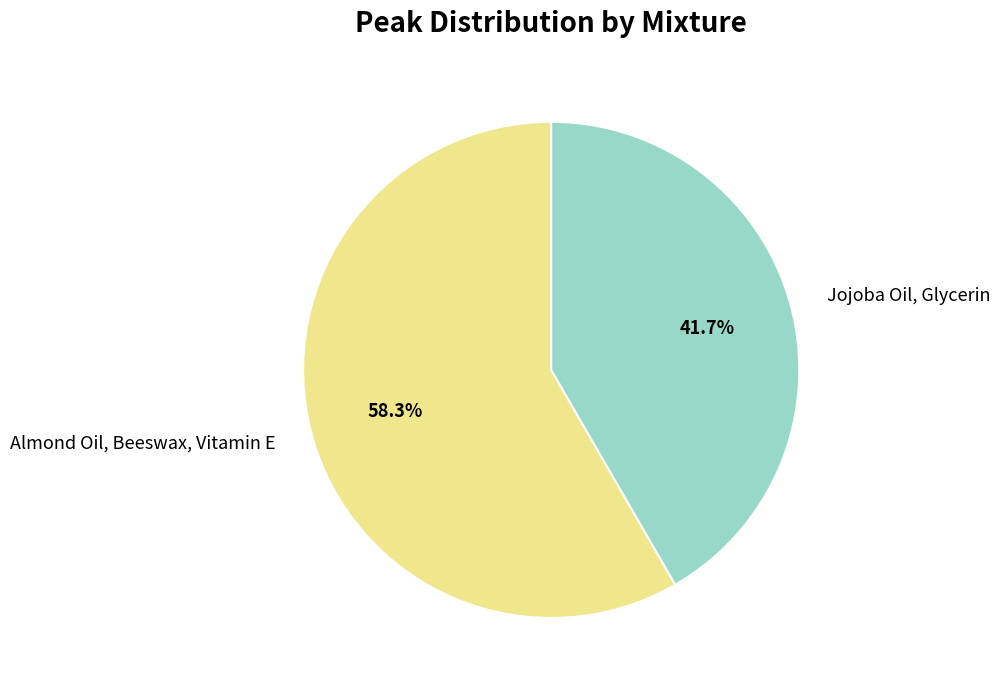

Does Jojoba Oil, Glycerin represent more than half of the total?

No